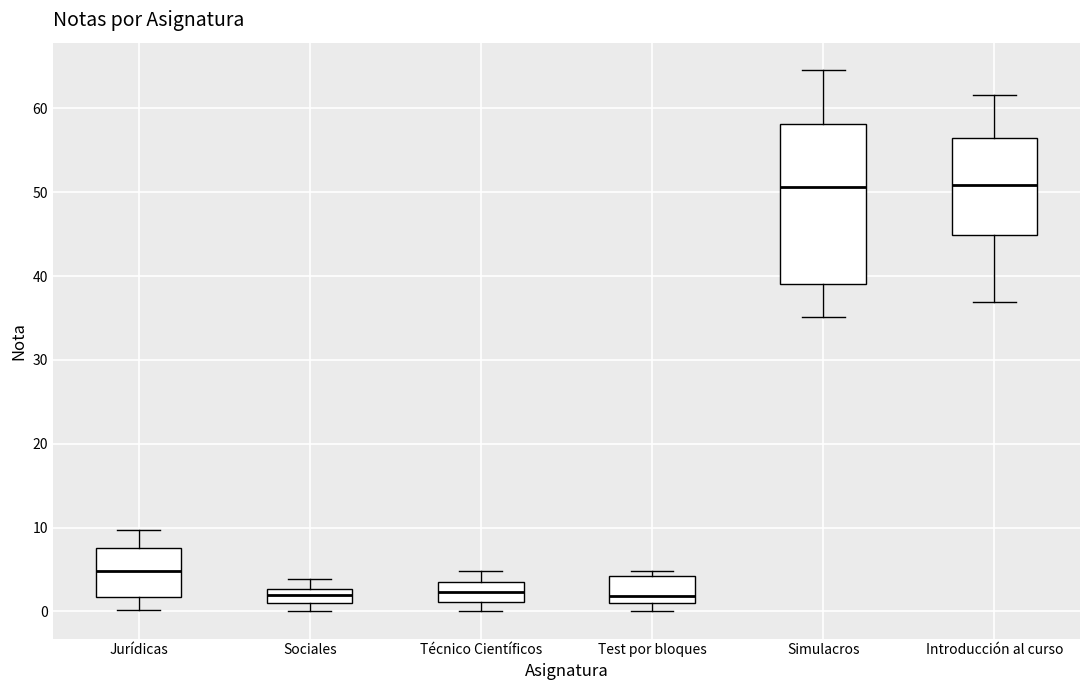

Reading left to right, transcribe this box plot: for each box, give where its median line is, the range the box spans, and where its two whiskers end, as read against the y-axis. The values are not printed on the chart, so give them approximately, as read against the axis.

Jurídicas: median 5, box 2 to 8, whiskers 0 to 10
Sociales: median 2, box 1 to 3, whiskers 0 to 4
Técnico Científicos: median 2, box 1 to 4, whiskers 0 to 5
Test por bloques: median 2, box 1 to 4, whiskers 0 to 5
Simulacros: median 51, box 39 to 58, whiskers 35 to 65
Introducción al curso: median 51, box 45 to 57, whiskers 37 to 62